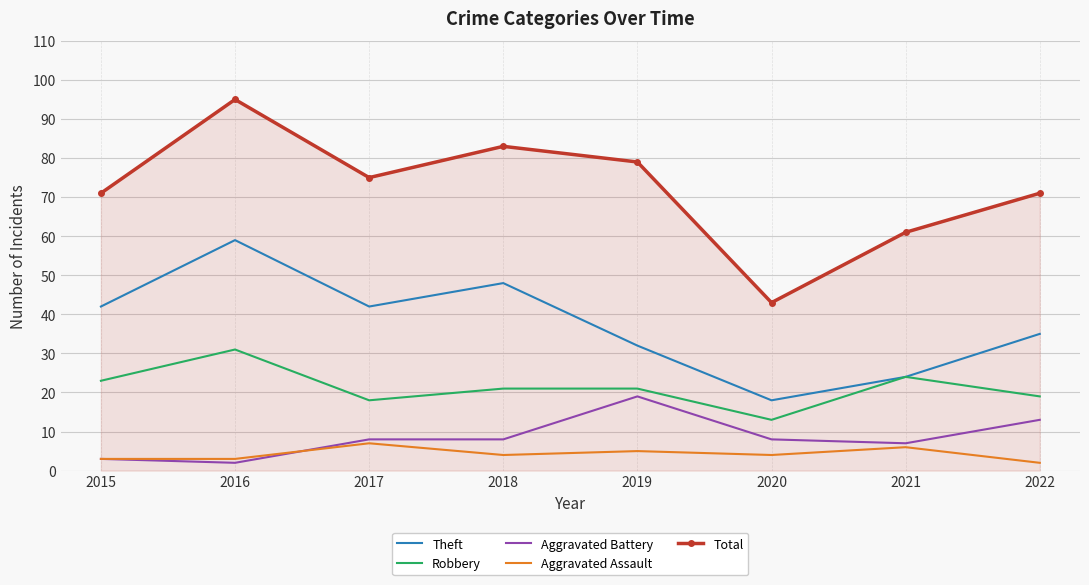

The Aggravated Battery series shows 14 at 2017. True or false?

False